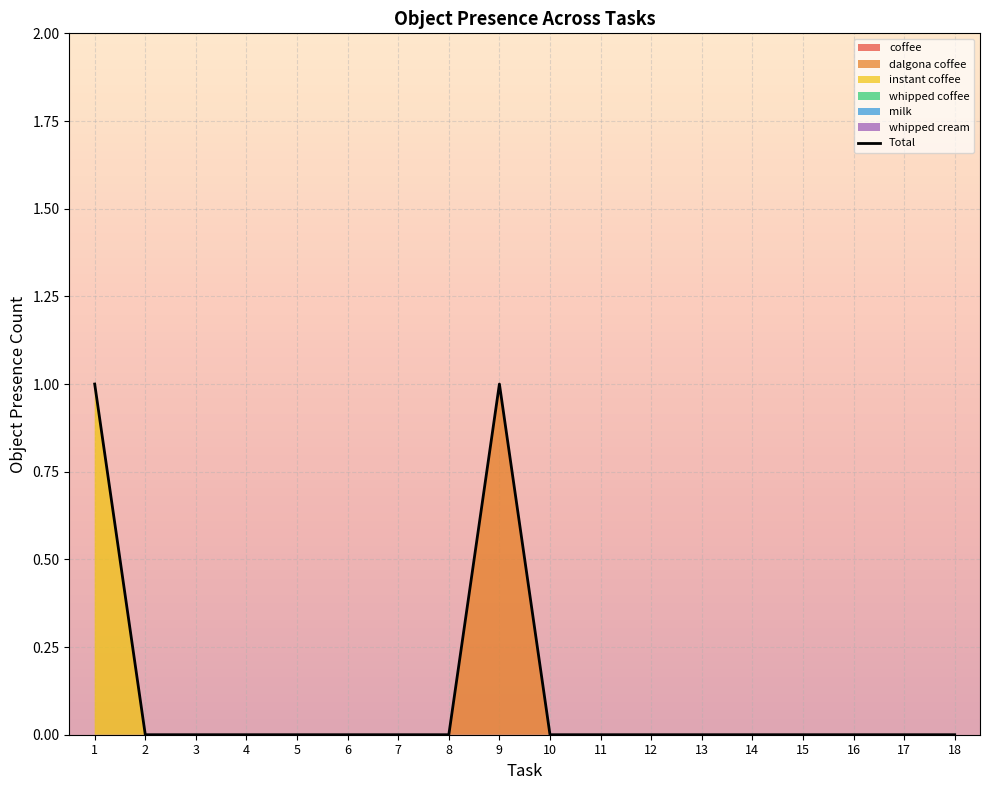

True or false: Object_0_aluminium foil and Object_158_whipped coffee cross at least once.

False